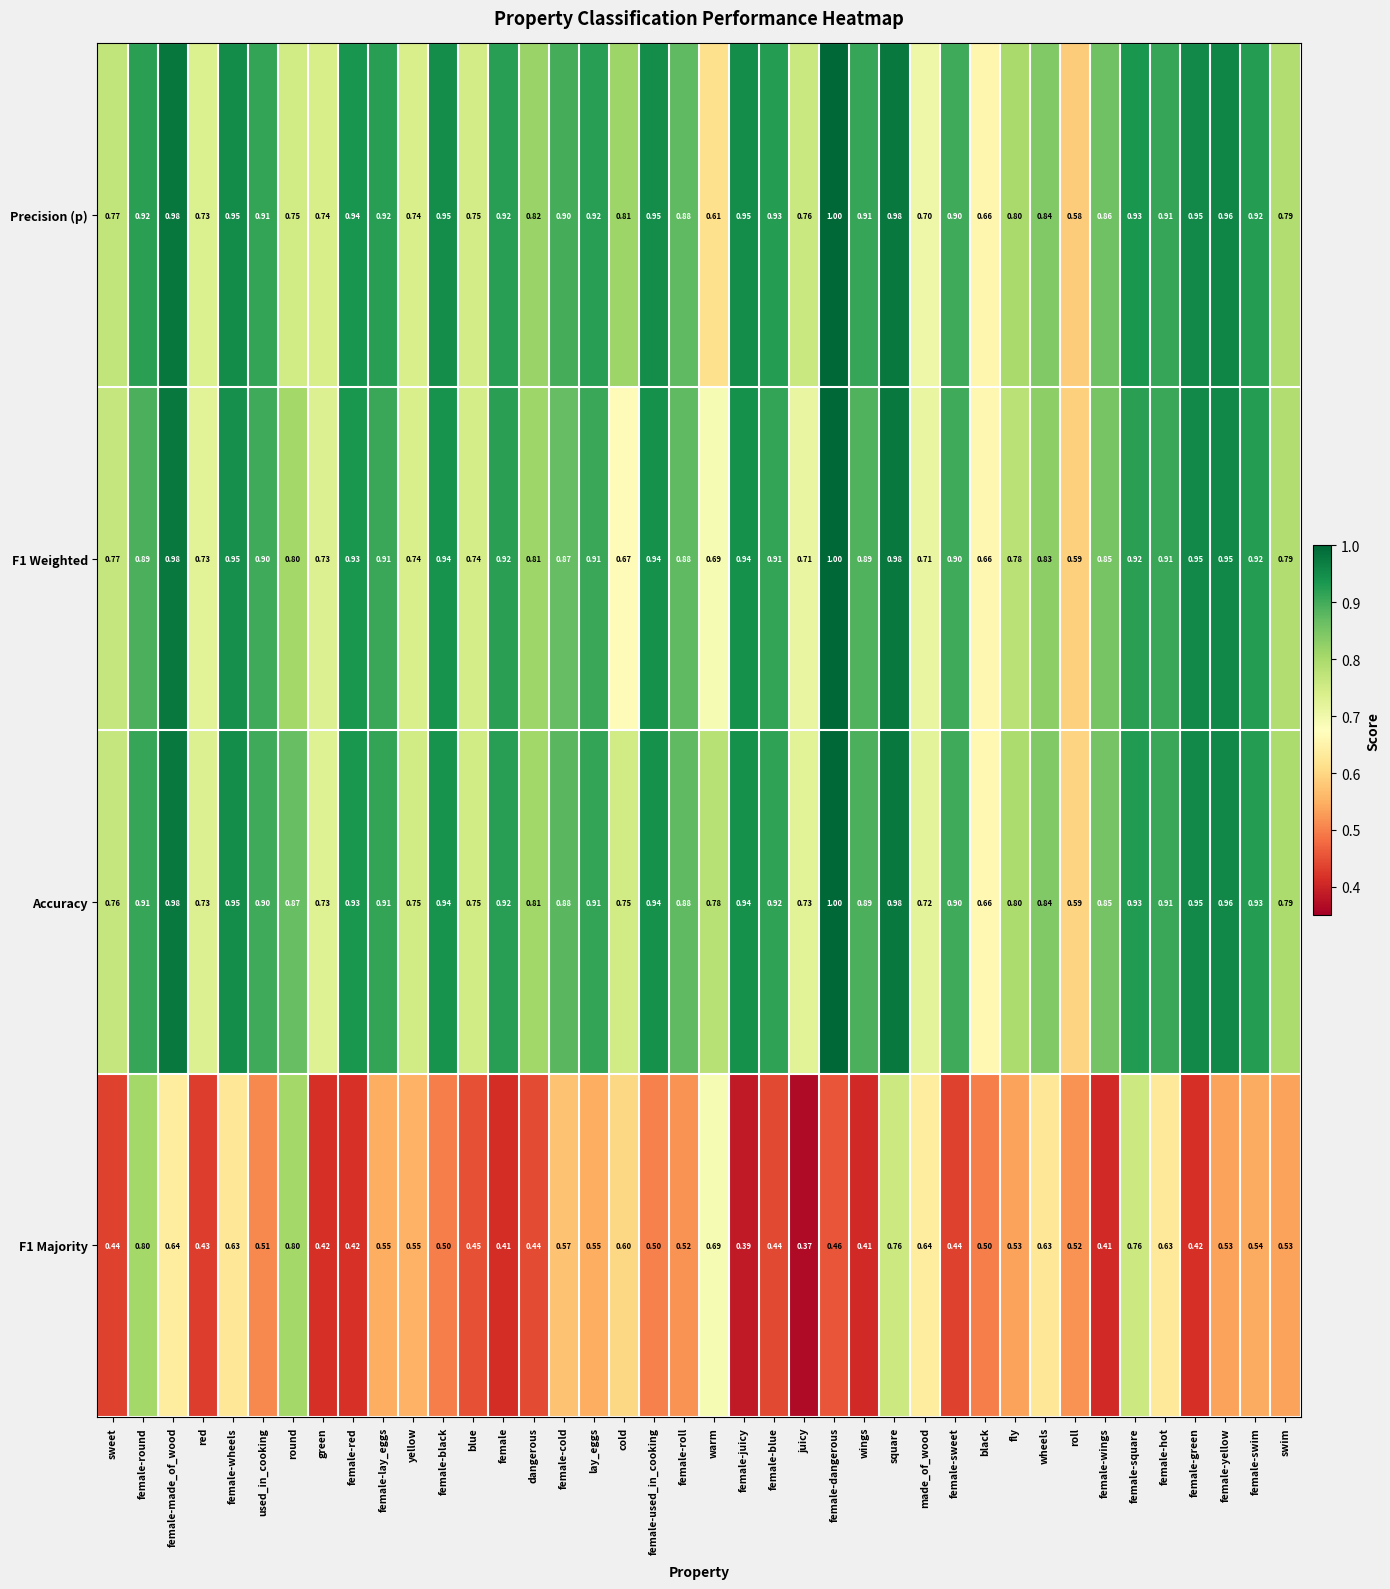

At which label does F1 Majority reach its minimum?

juicy